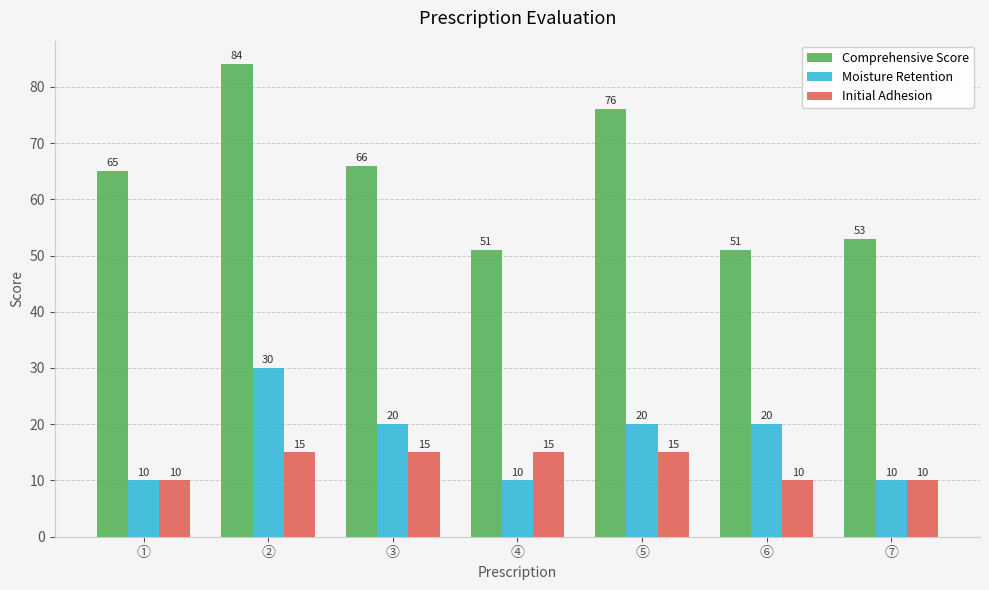

List the series in order of their peak value, highest first.

Comprehensive Score, Moisture Retention, Initial Adhesion